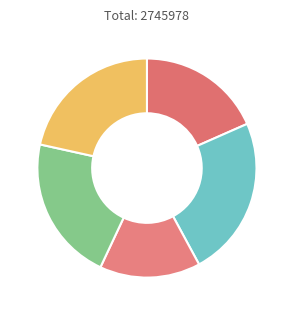

Count the number of slices in the pie.

5